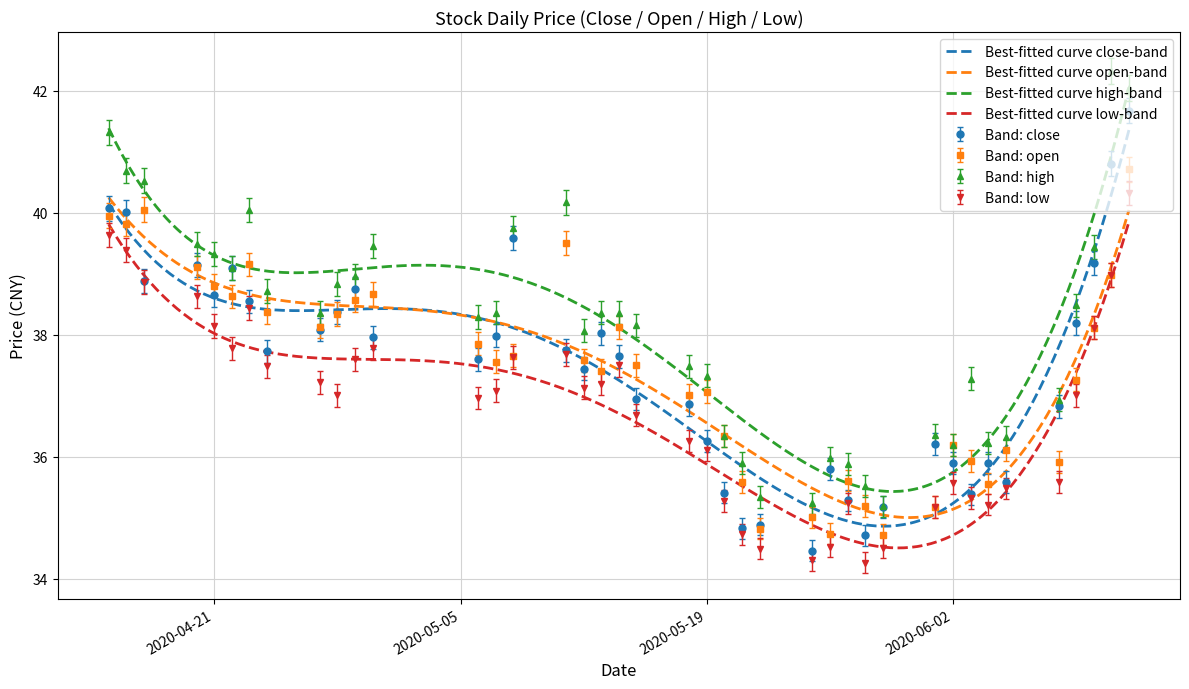

The value of high at 2020-05-21 is 35.9. True or false?

True